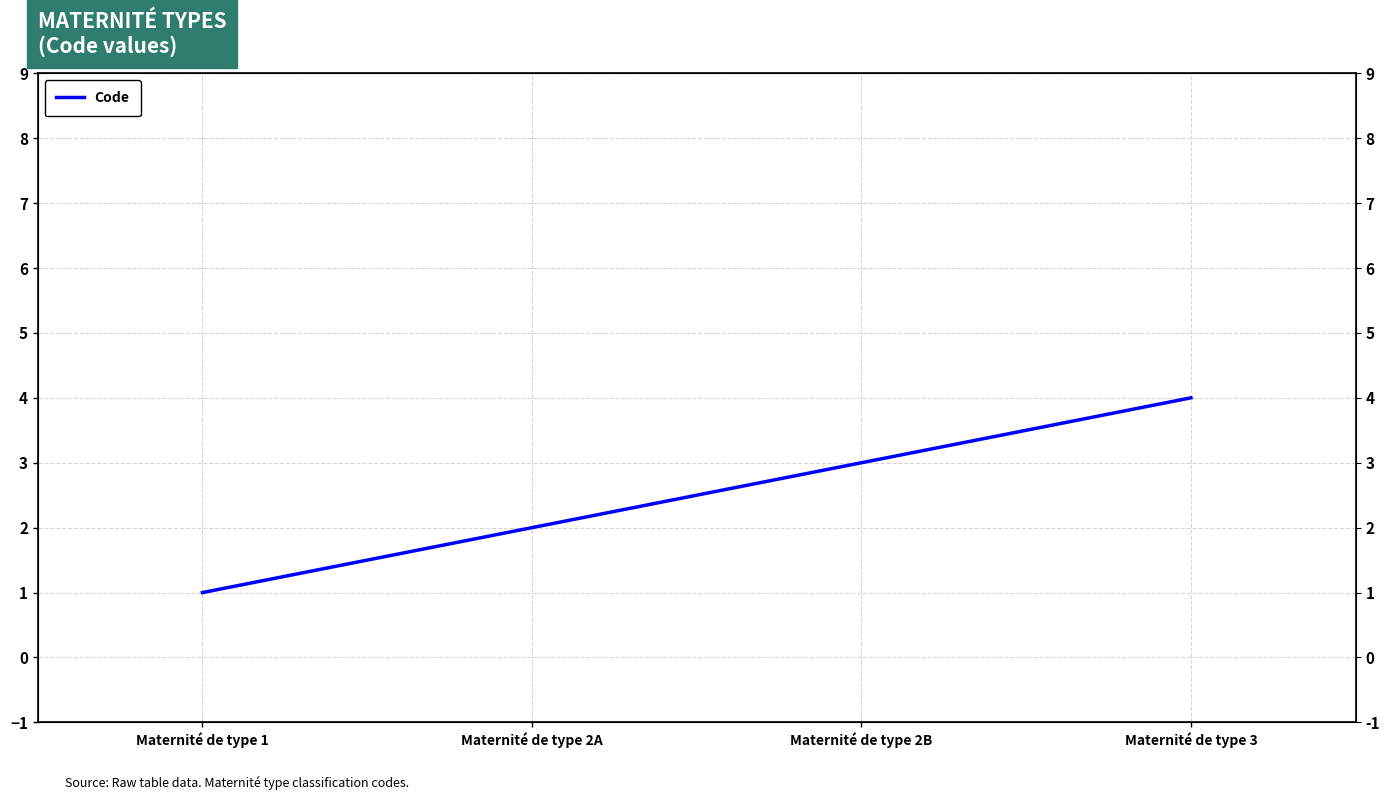

What is the difference between the values at Maternité de type 2A and Maternité de type 2B?

1